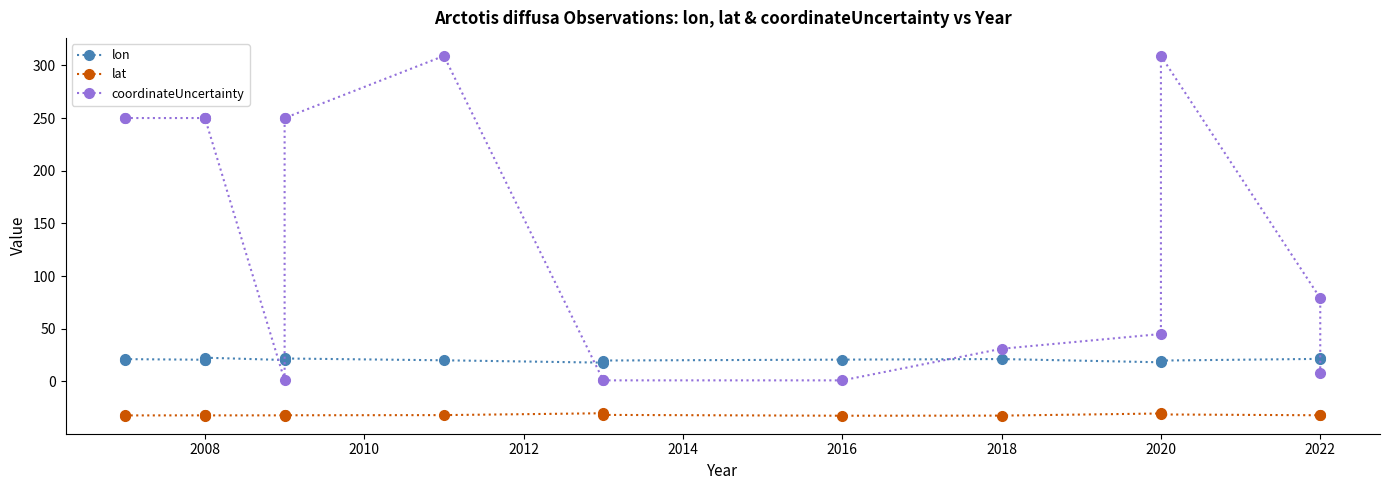

How many values in the coordinateUncertainty series are below 250?

8